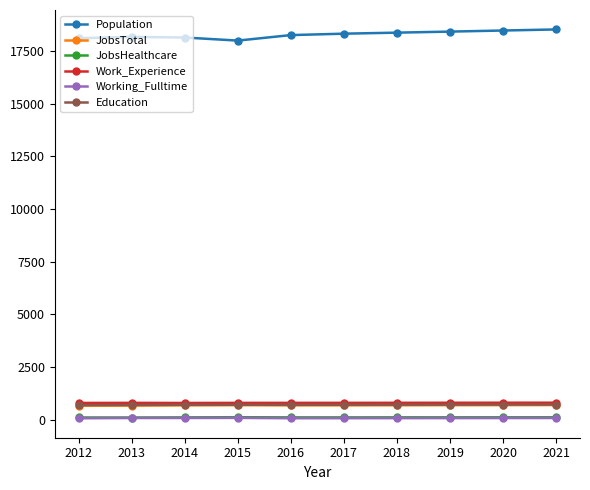

Which series has the largest range (max minus min)?

Population